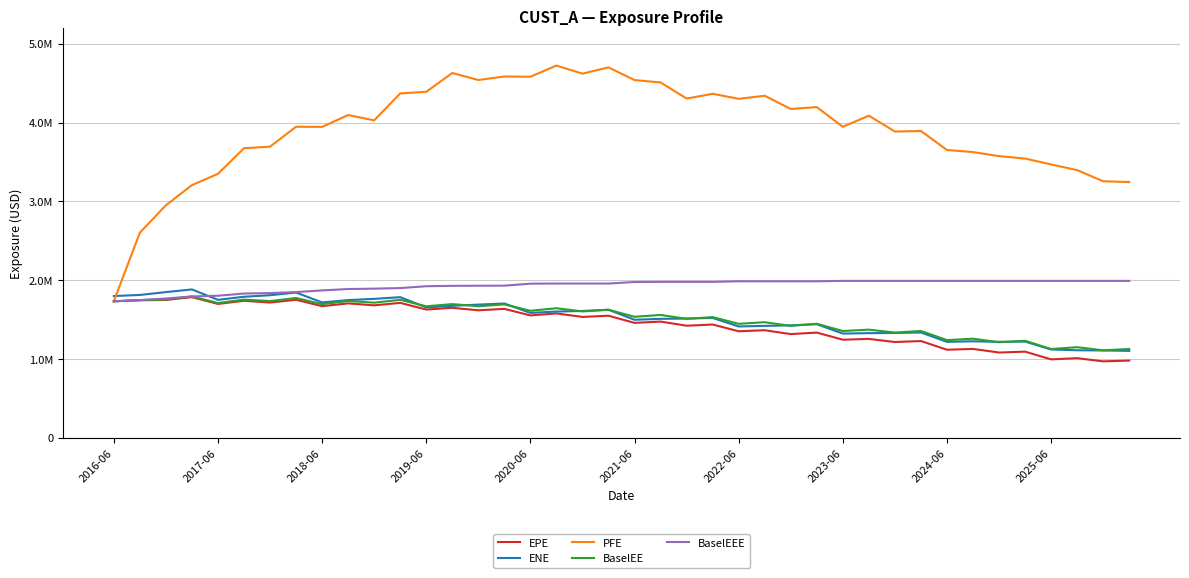

Which series has the widest spread of values?

PFE